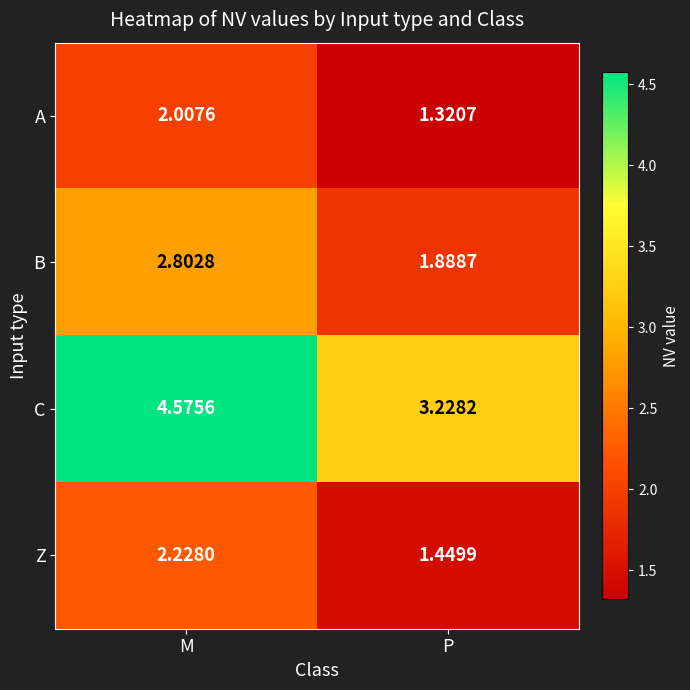

Which series has the widest spread of values?

C